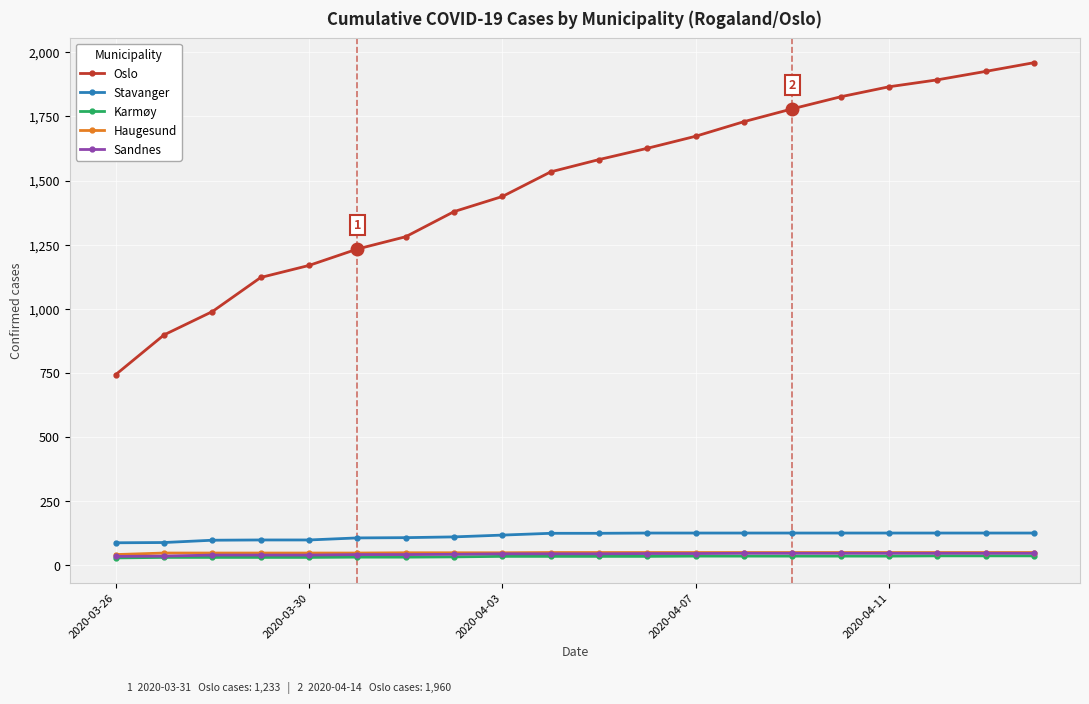

True or false: Sandnes and Stavanger cross at least once.

False